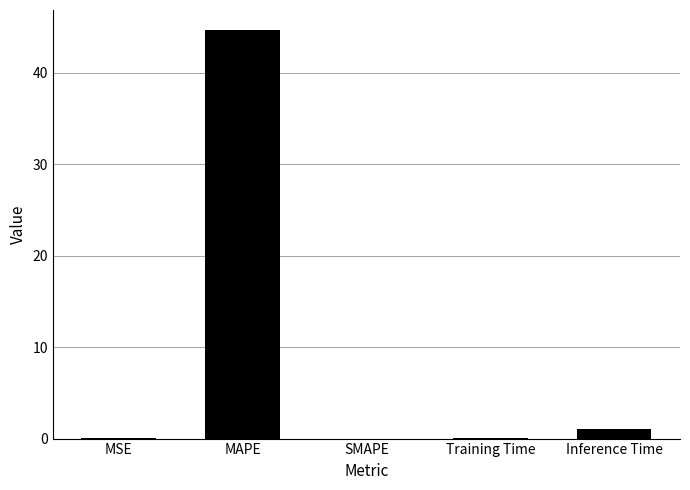

What is the sum of all values?

45.7